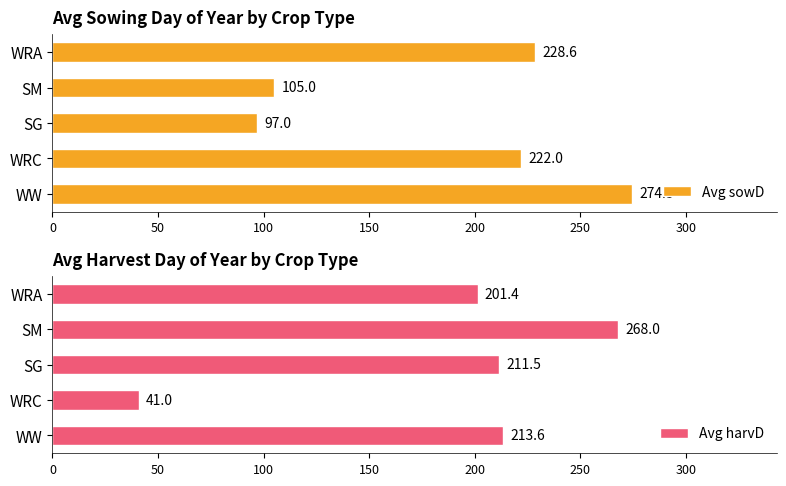

At which label is Avg sowD closest to 185?

WRC